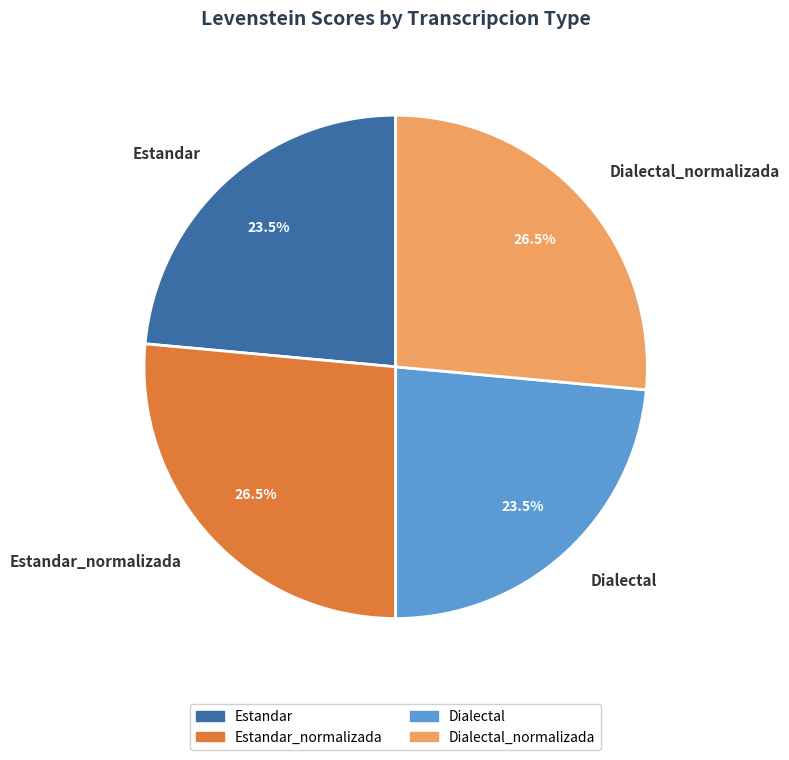

Is Estandar_normalizada the majority of the pie?

No